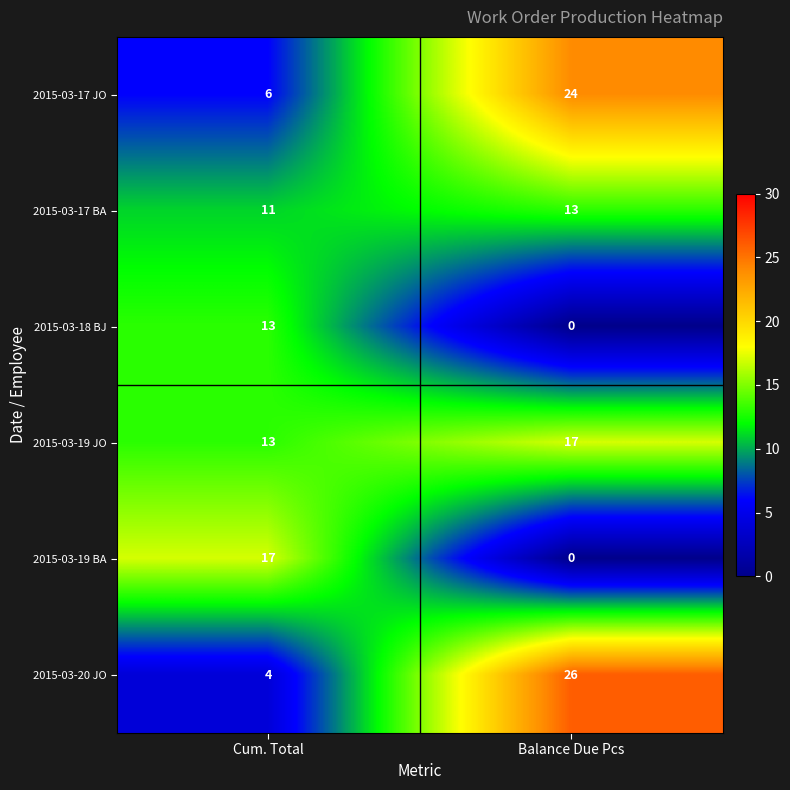

Which label corresponds to the largest value in the chart?

Balance Due Pcs